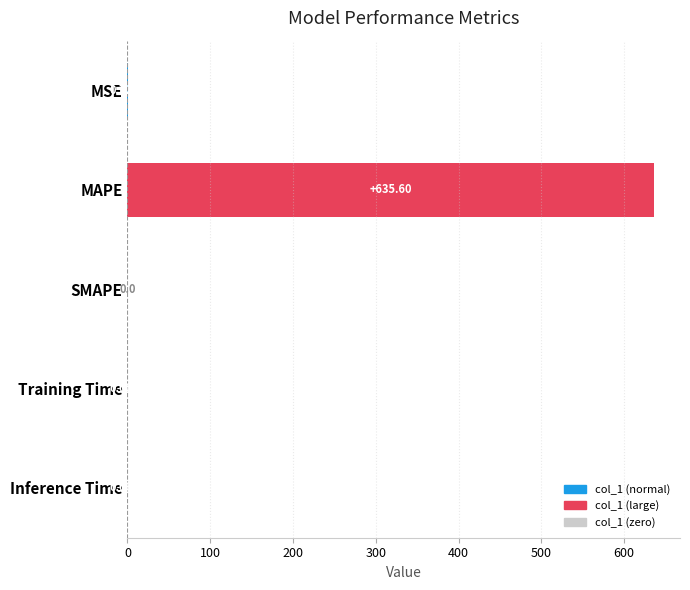

Which has a higher value, Inference Time or SMAPE?

Inference Time